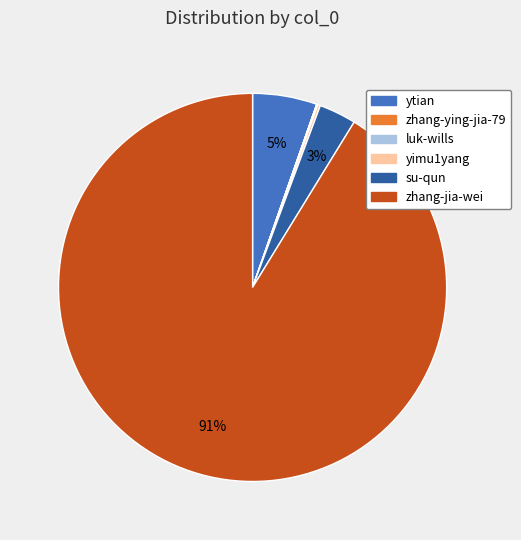

Which category has the biggest portion of the pie?

zhang-jia-wei